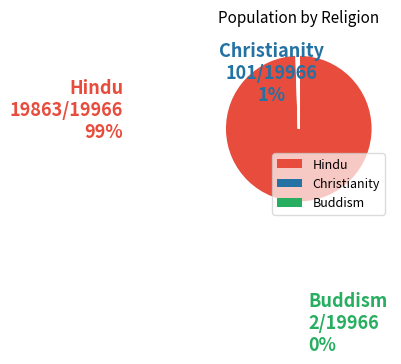

Is it true that Christianity is 1% of the pie?

True